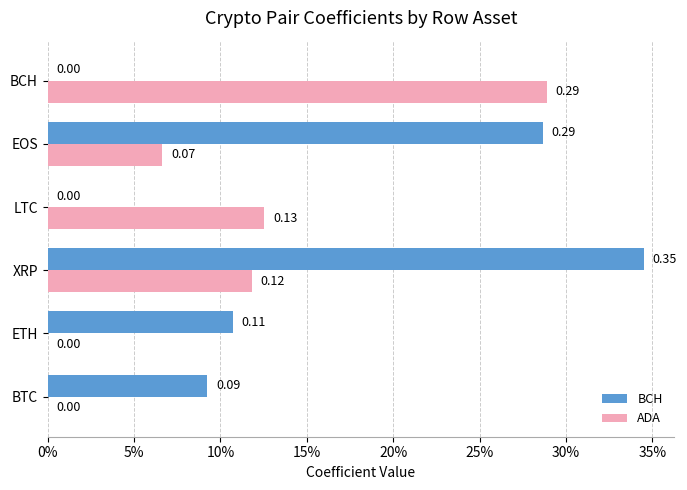

List the series in order of their overall mean, highest first.

BCH, ADA